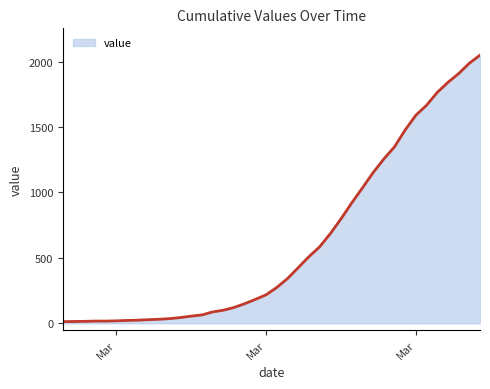

What is the maximum value shown in the chart?

2049